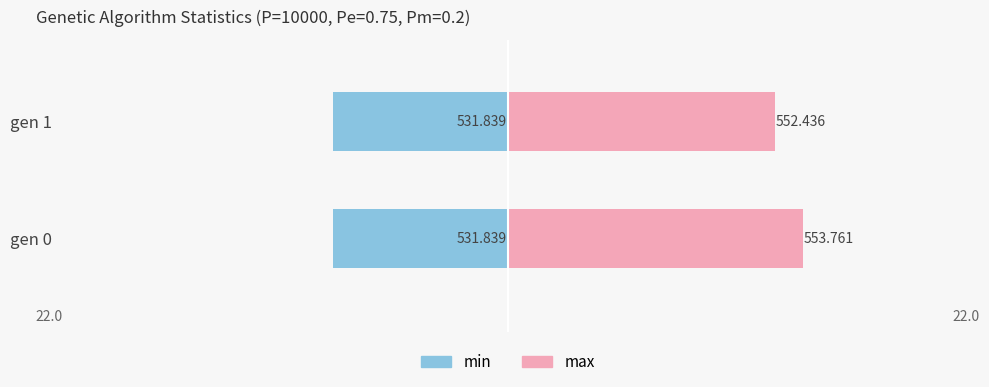

The max series shows 3.5 at gen 1. True or false?

False